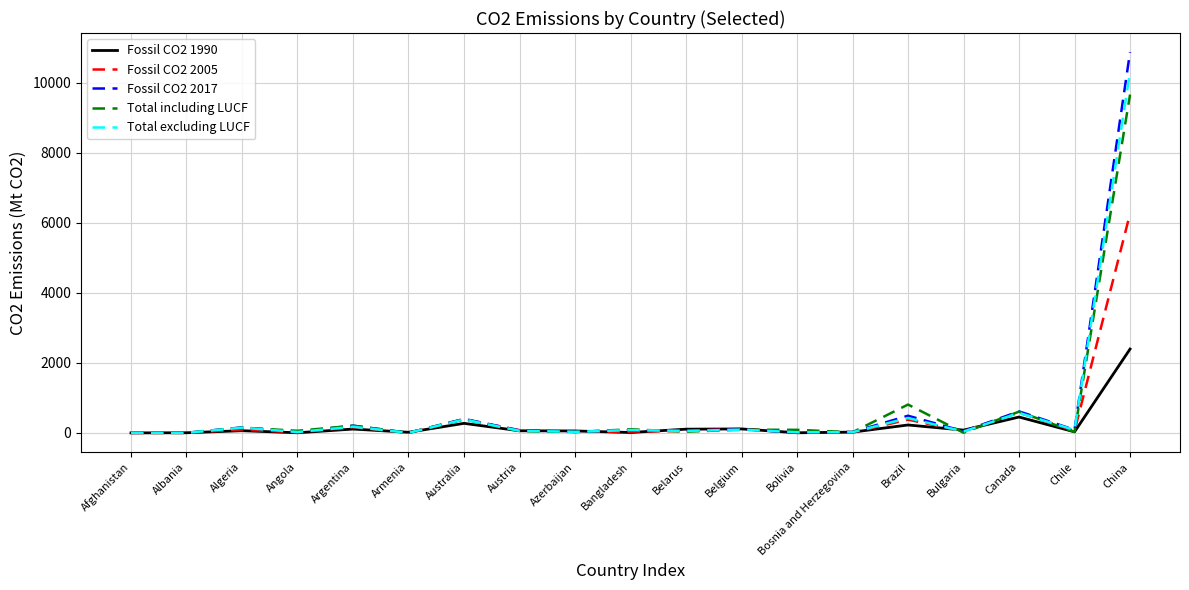

What is the average value of the Fossil CO2 1990 series?

214.5